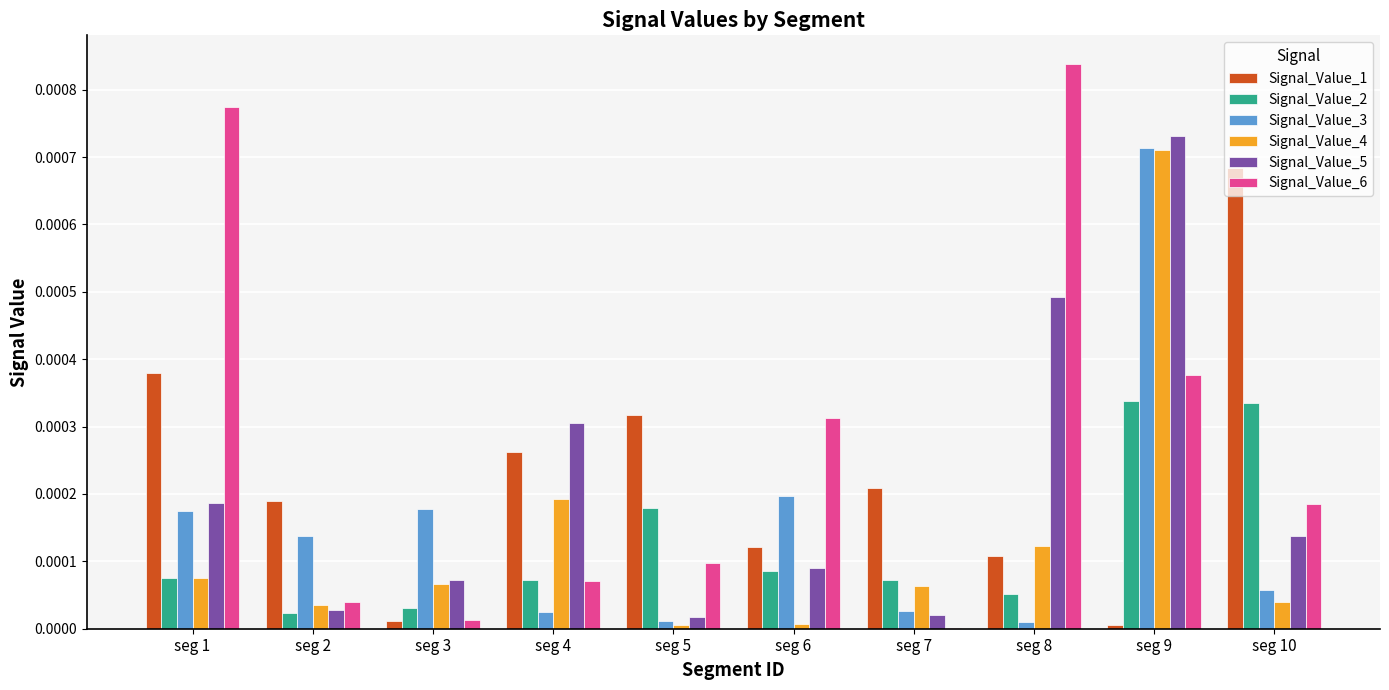

Which series has the largest total across all categories?

Signal_Value_6